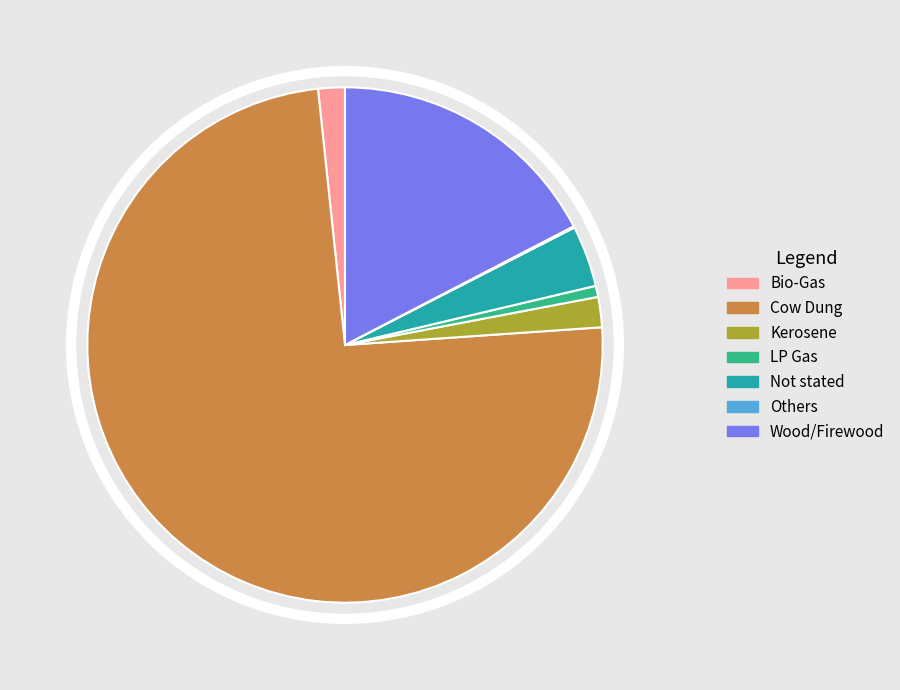

The Others slice represents 1% of the pie. True or false?

False